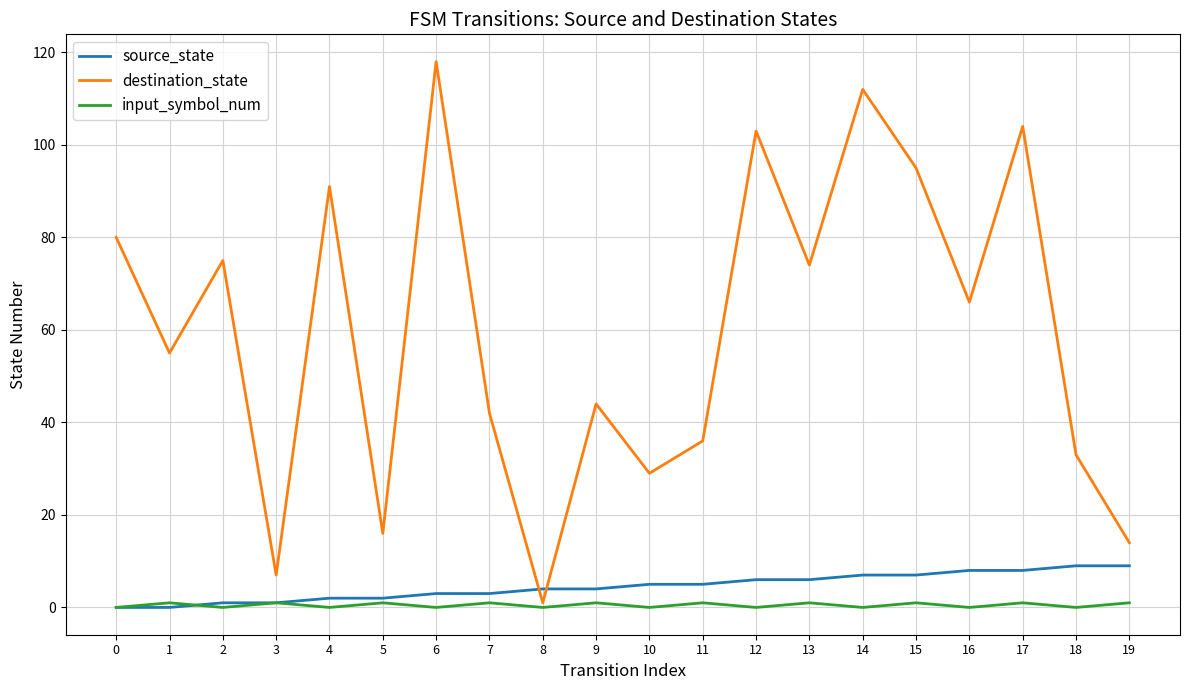

At 13, list the series in order from smallest to largest.

input_symbol_num, source_state, destination_state